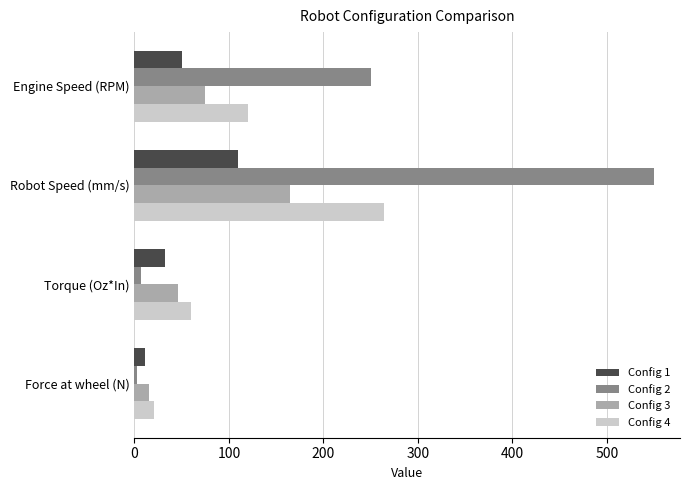

List the labels in order of Config 1 value, smallest first.

Force at wheel (N), Torque (Oz*In), Engine Speed (RPM), Robot Speed (mm/s)